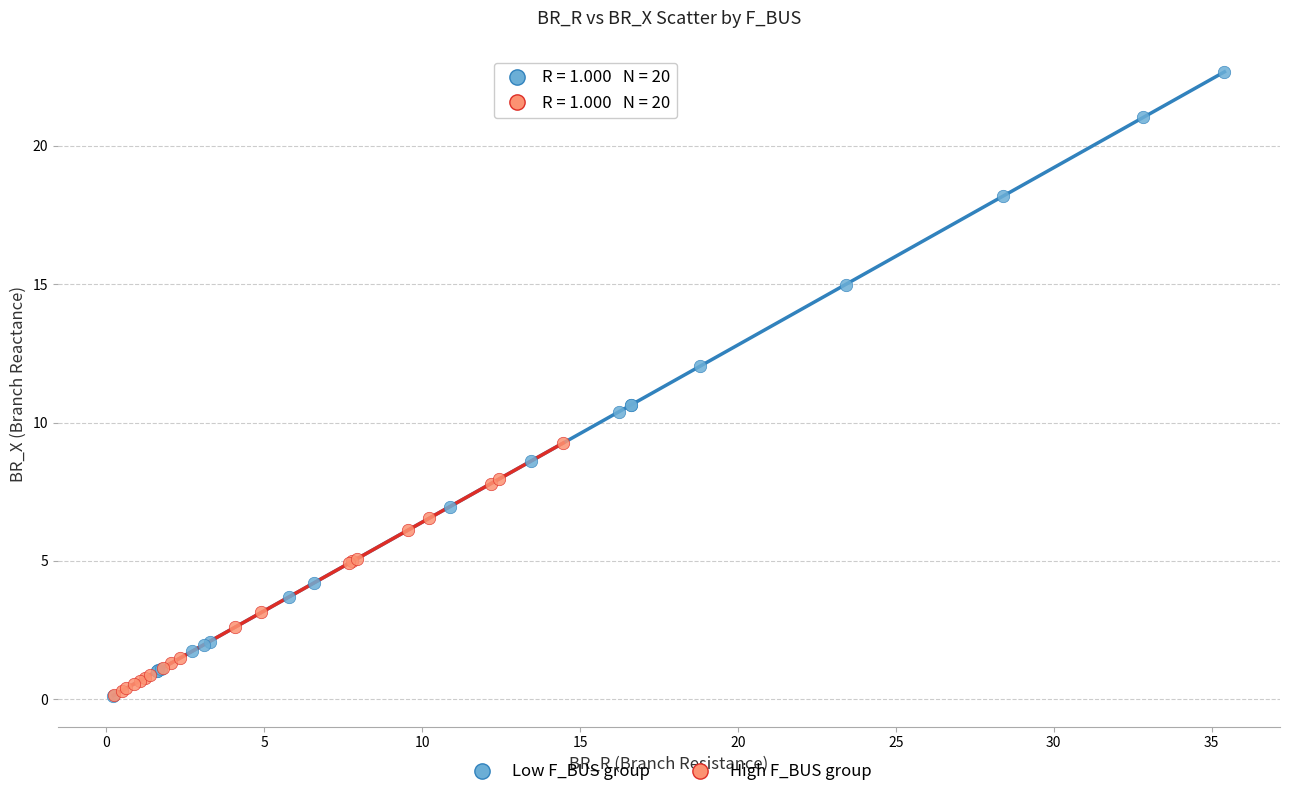

Which series has the widest spread of Y values?

Low F_BUS group